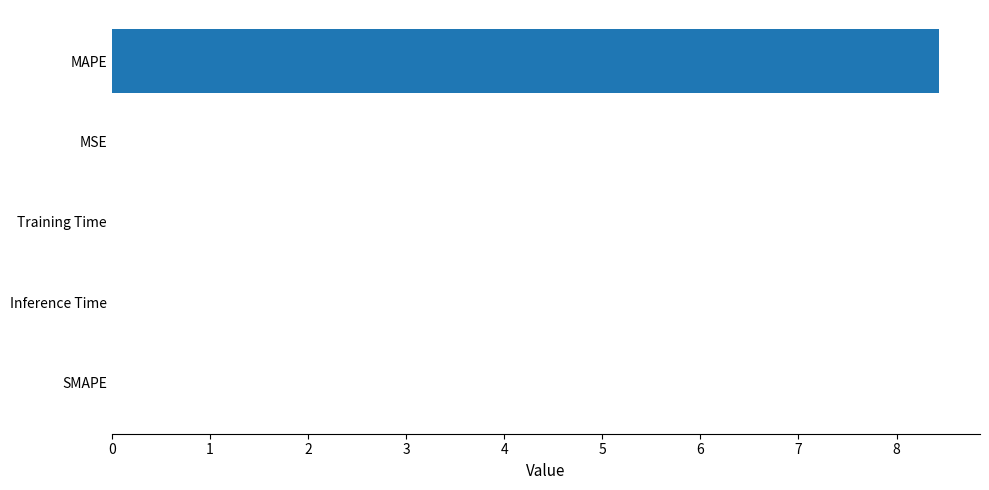

What is the maximum value shown in the chart?

8.4